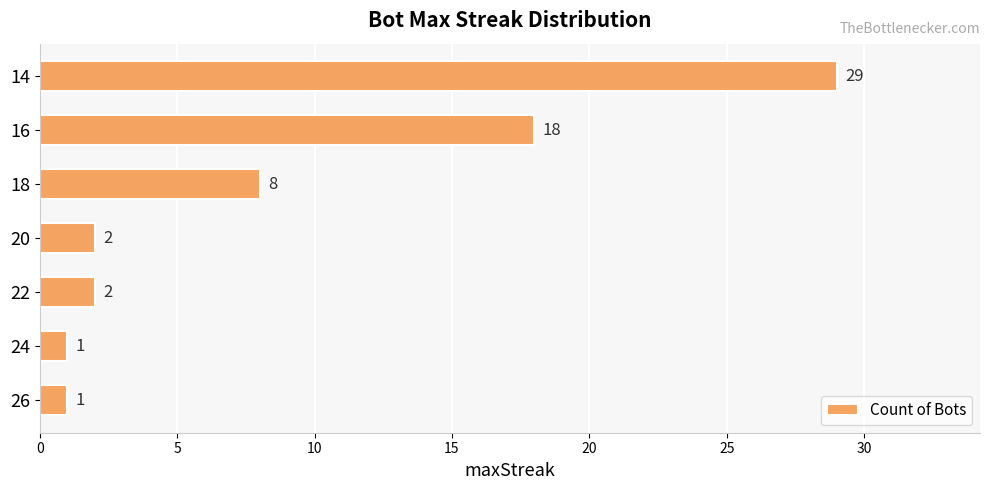

Approximately how many times larger is the value at 16 compared to 24?

18.0